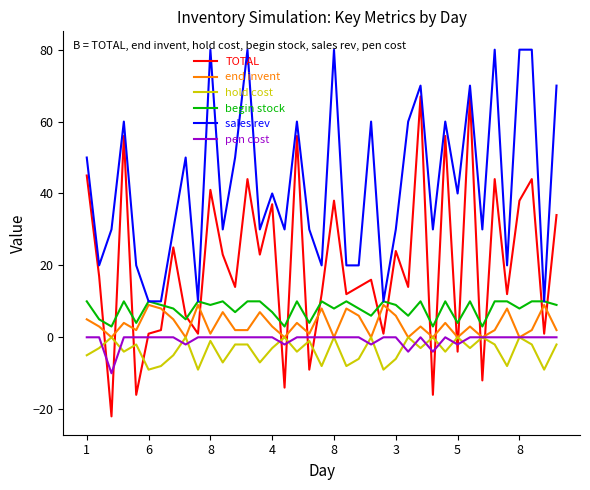

How many lines are shown in the chart?

6